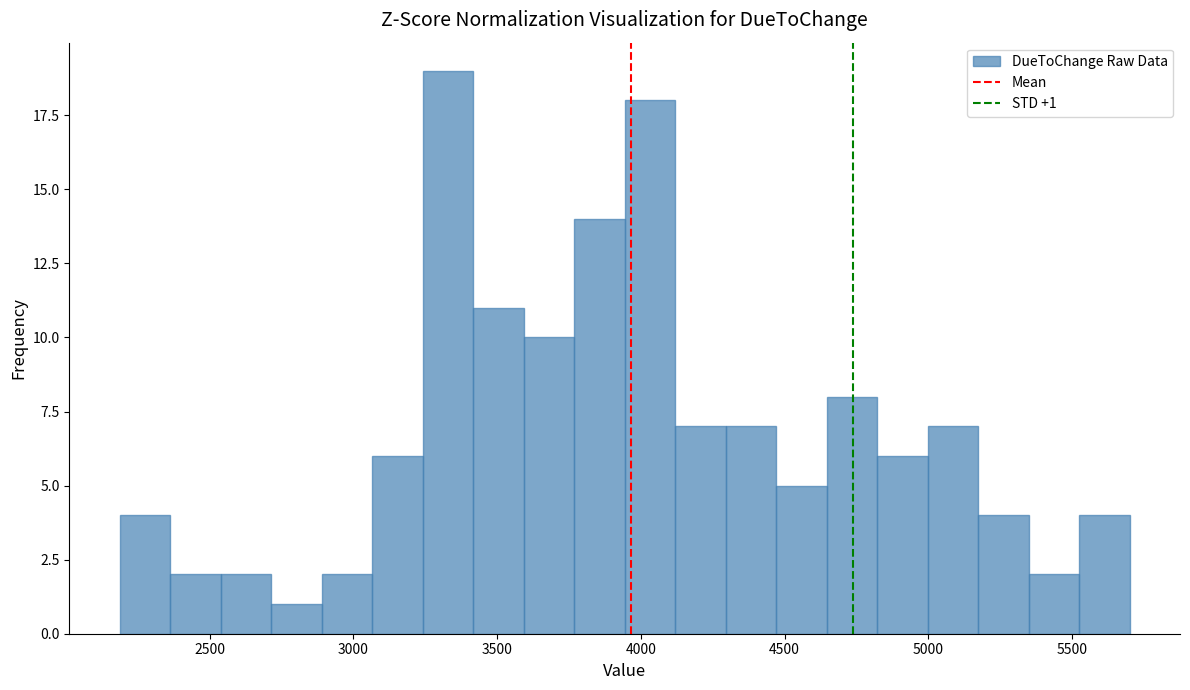

Read against the x-axis, roughly where is the centre of the tallest bar?

3350